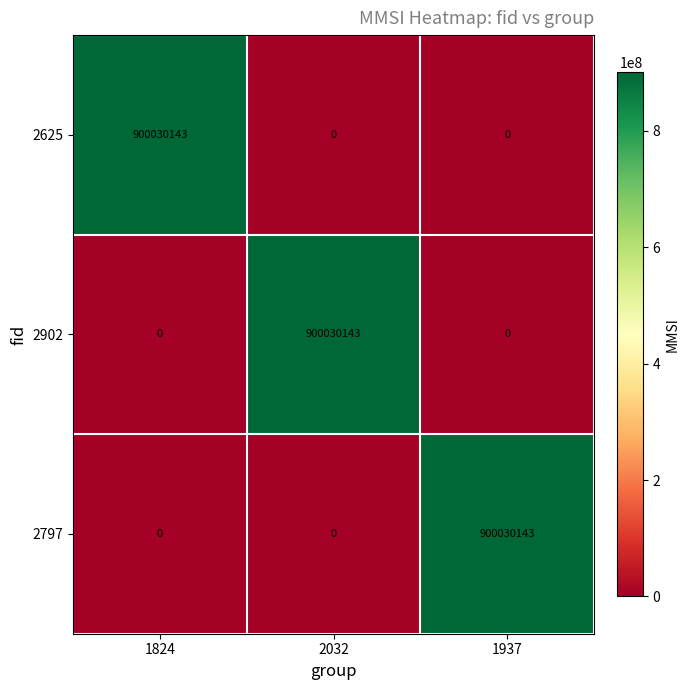

Count the 2625 values in the range 0 to 900030143.

3